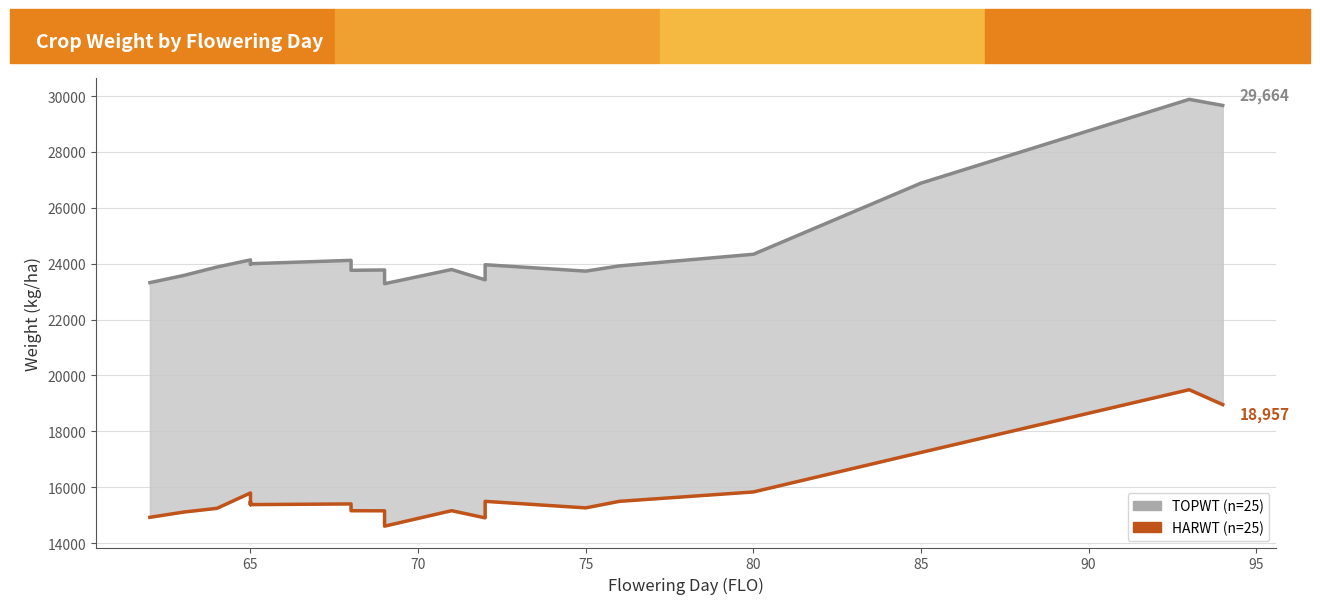

What position from the left is 70?

3